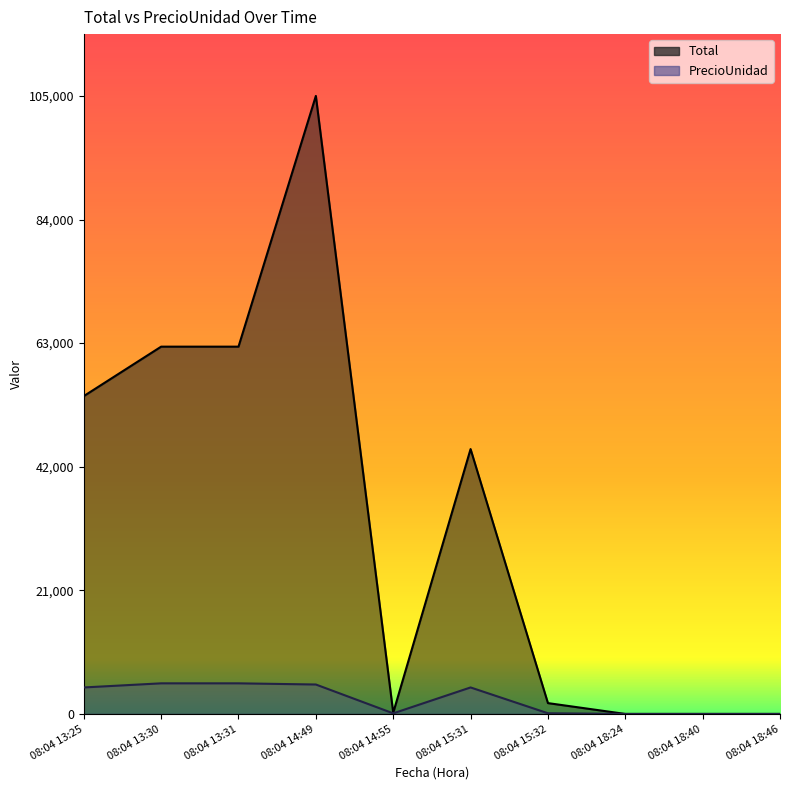

Reading left to right, what are all the values shown in this chart?

Total: 54000	62400	62400	105000	200	45000	1840	0	0	0
PrecioUnidad: 4500	5200	5200	5000	100	4500	115	0	0	0